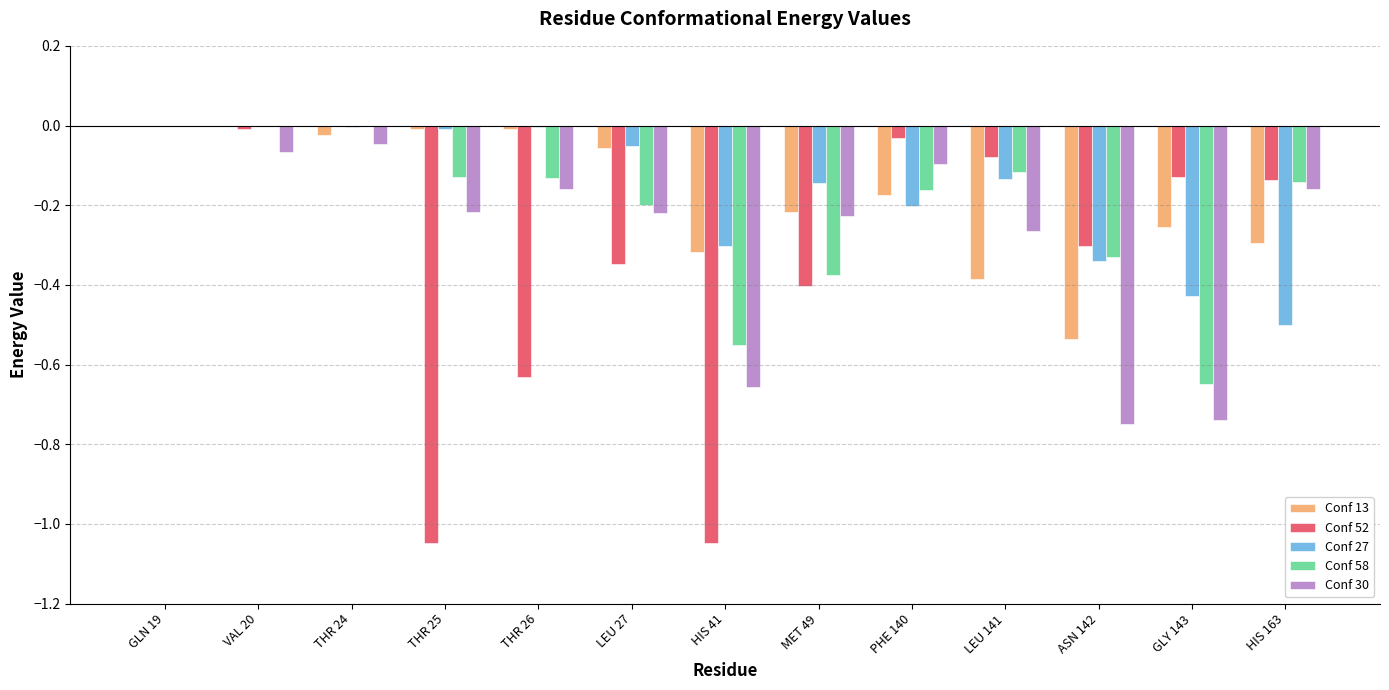

The value of Conf 27 at LEU 141 is -0.1. True or false?

True